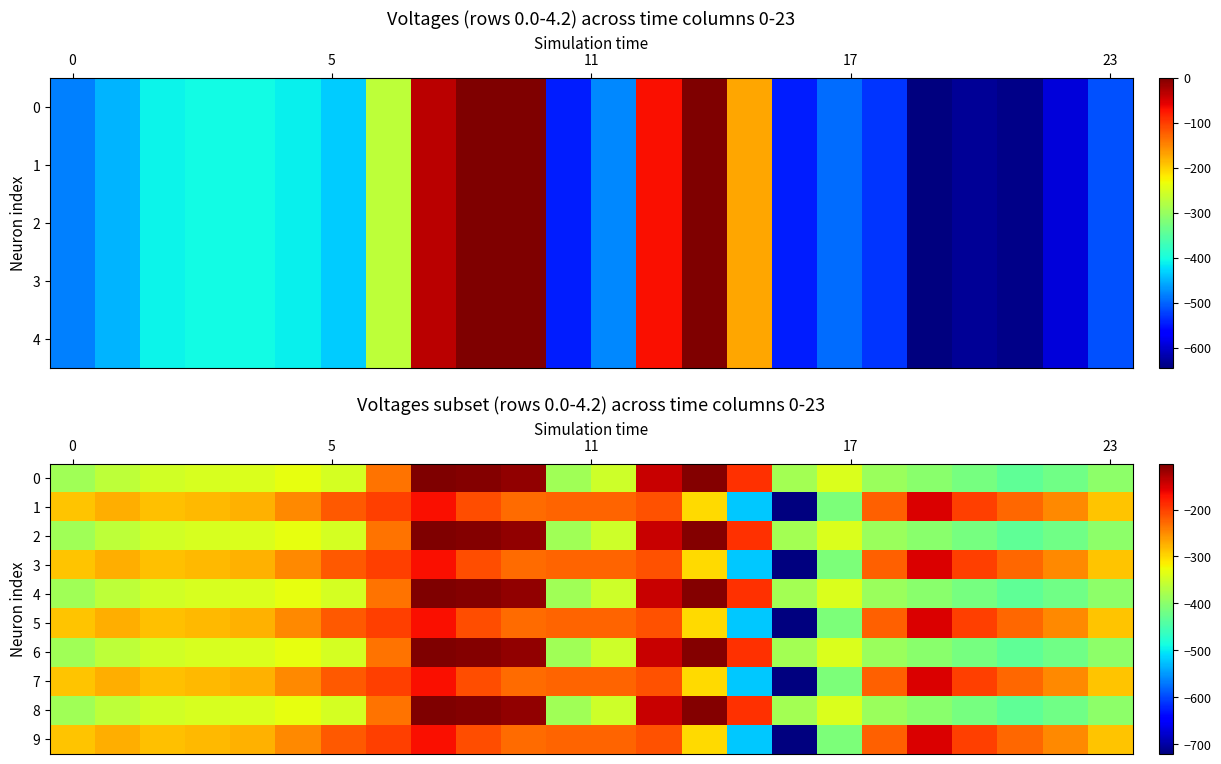

What is the difference between the maximum and minimum values in the 5 series?

570.1